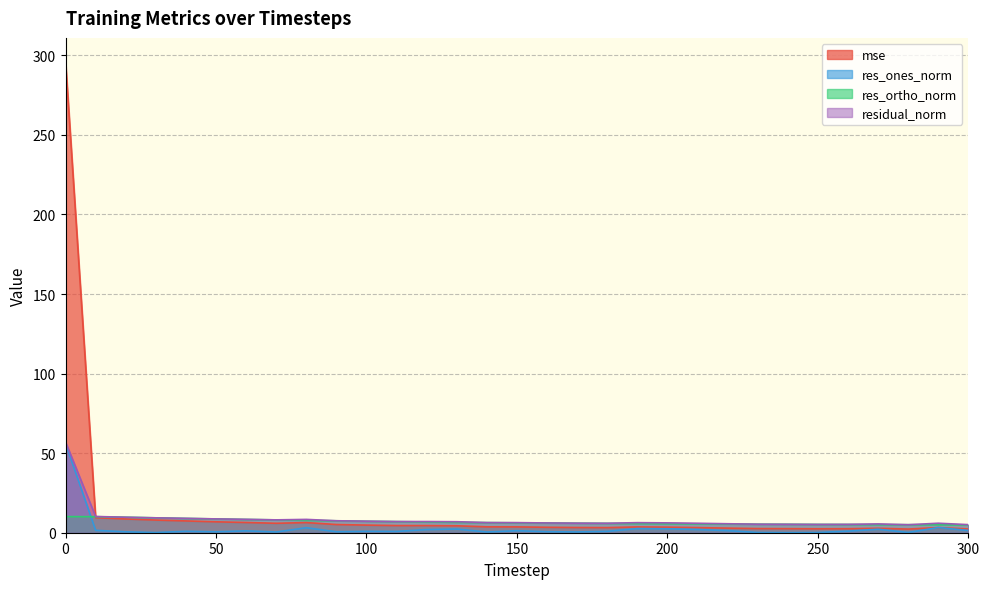

At 70, list the series in order from largest to smallest.

residual_norm, res_ortho_norm, mse, res_ones_norm